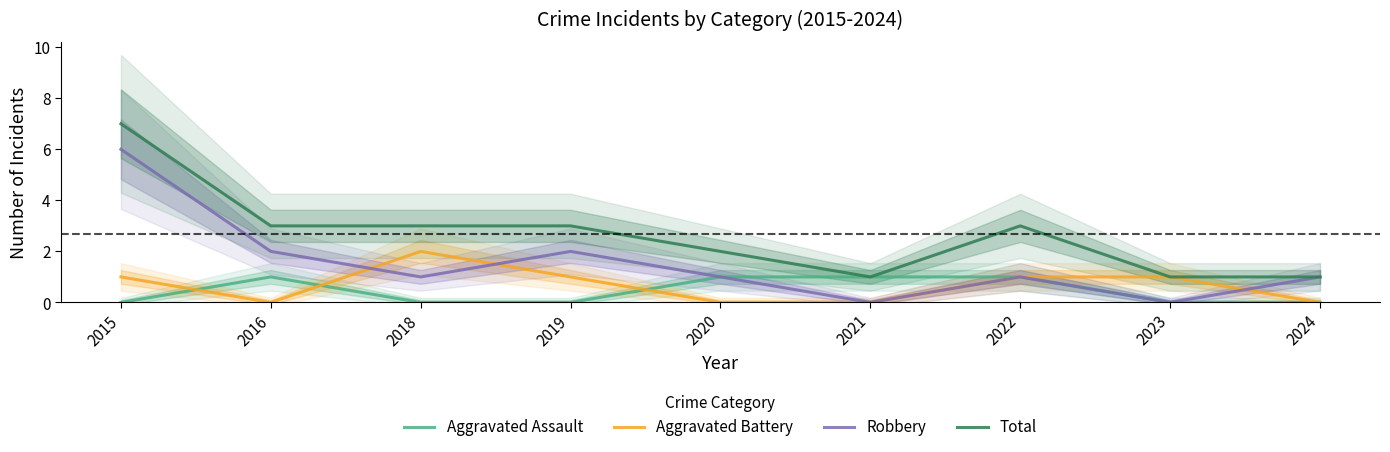

Is it true that Aggravated Assault equals 0 at 2021?

False